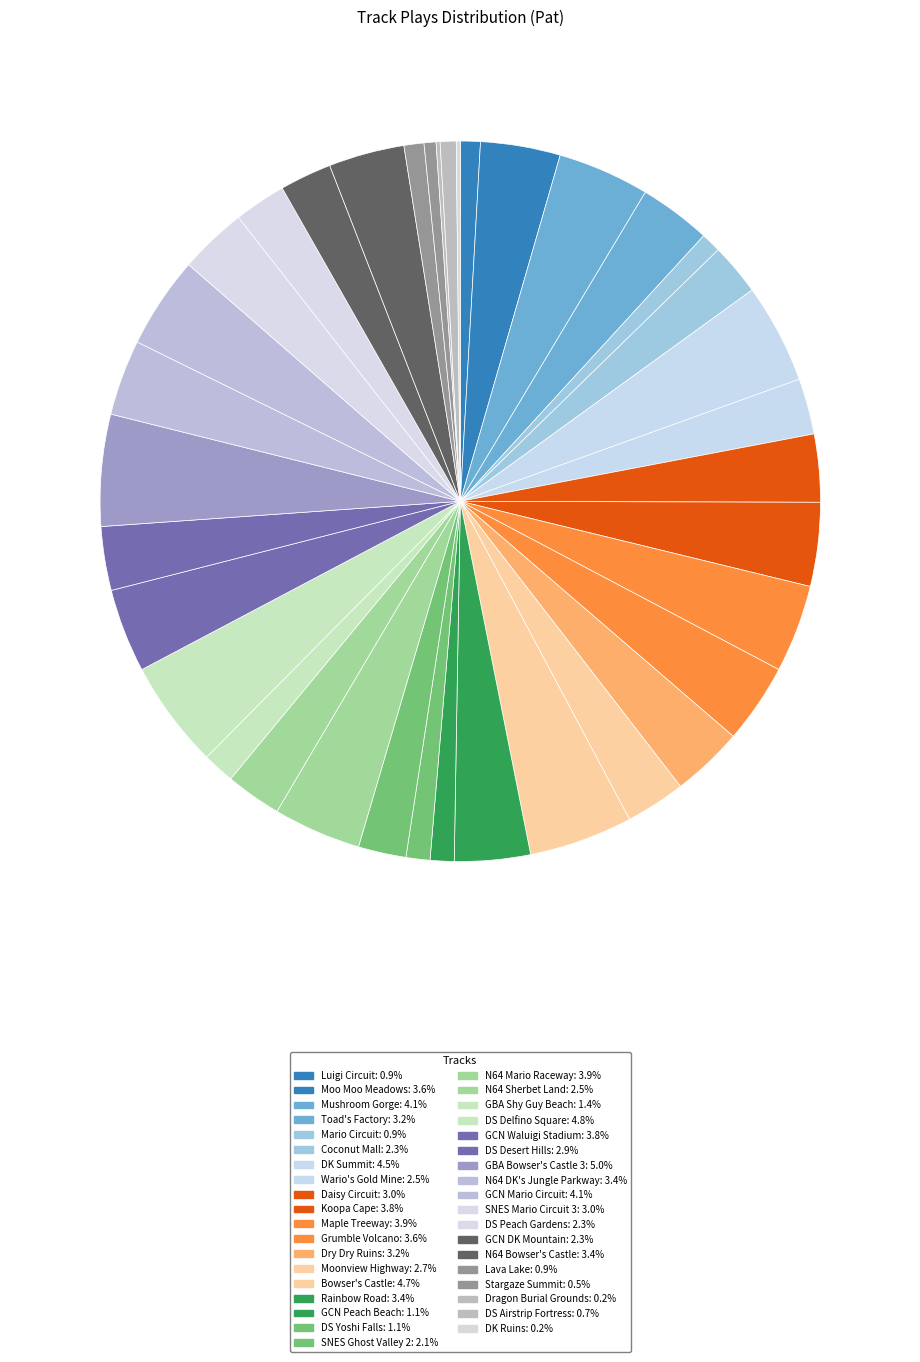

How much of the chart is everything except Mushroom Gorge?

95.9%